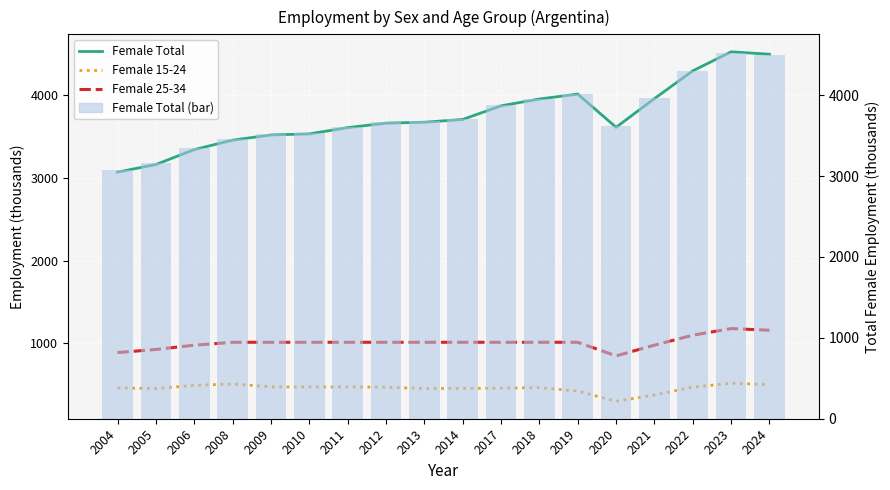

What is the difference between the Female 25-34 values at 2005 and 2024?

232.3